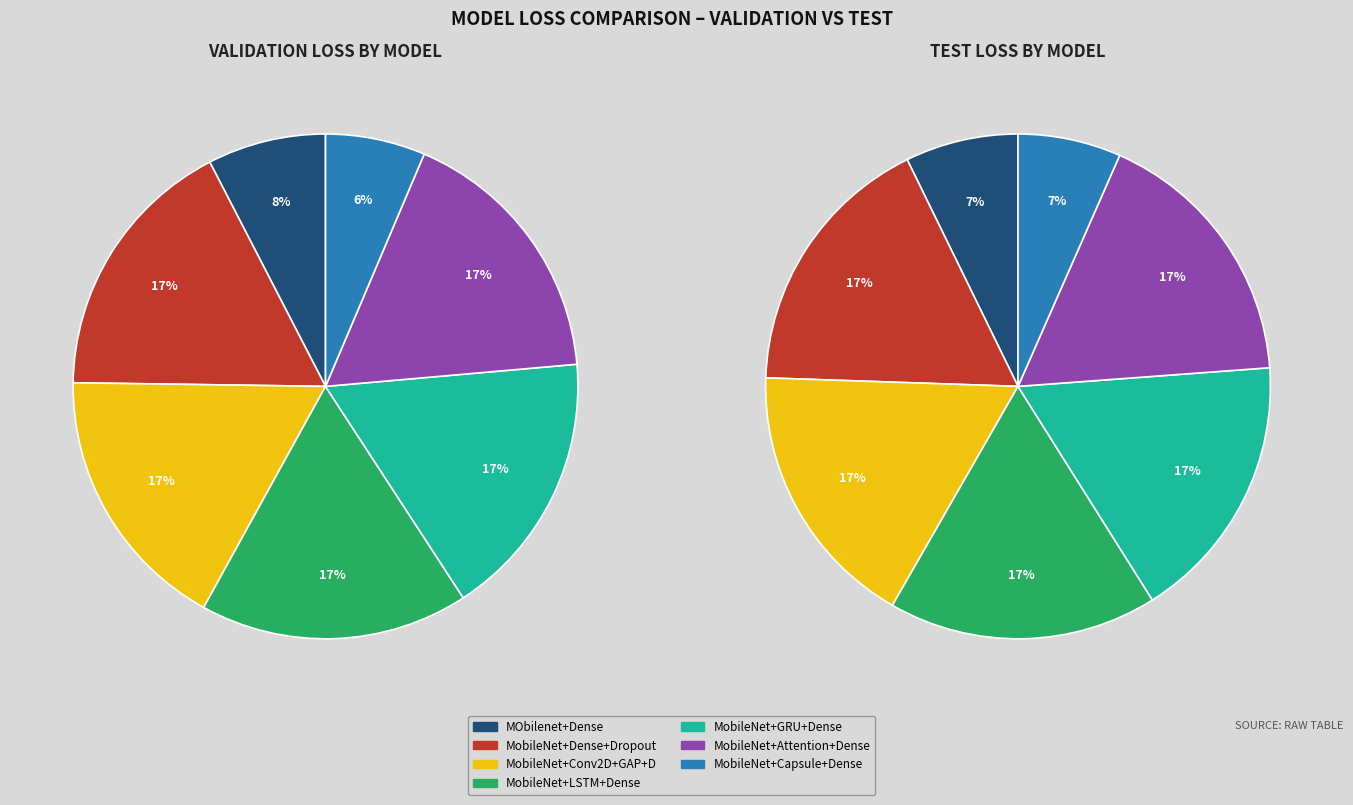

What percentage is NOT represented by test_loss?

82.8%